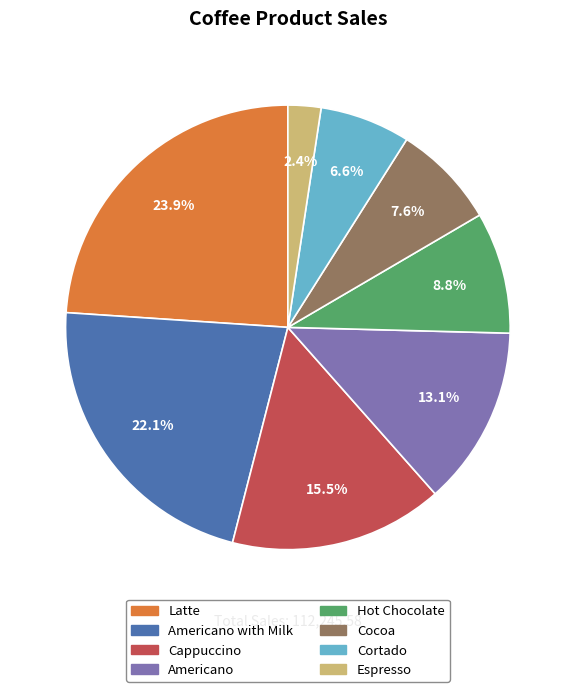

To the nearest percent, what percentage of the pie is Latte?

24%